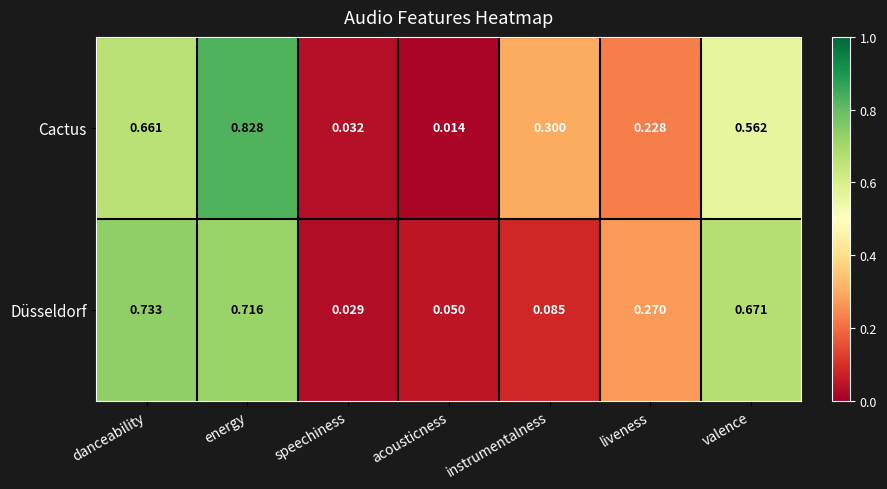

Is the value of Cactus at valence greater than the value of Düsseldorf at energy?

No